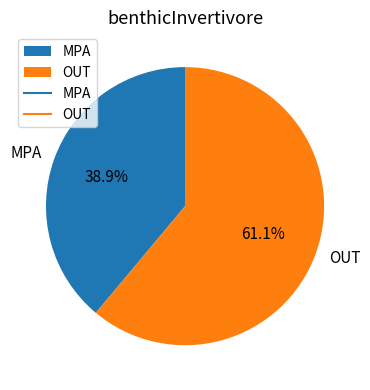

Count the number of slices in the pie.

2